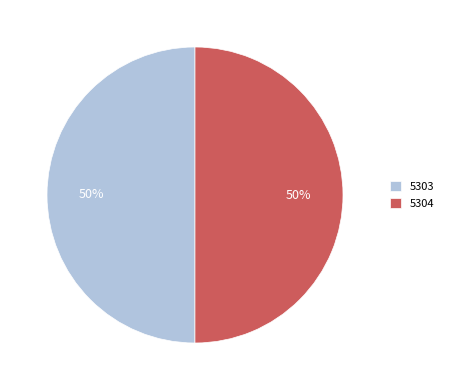

Count the number of slices in the pie.

2